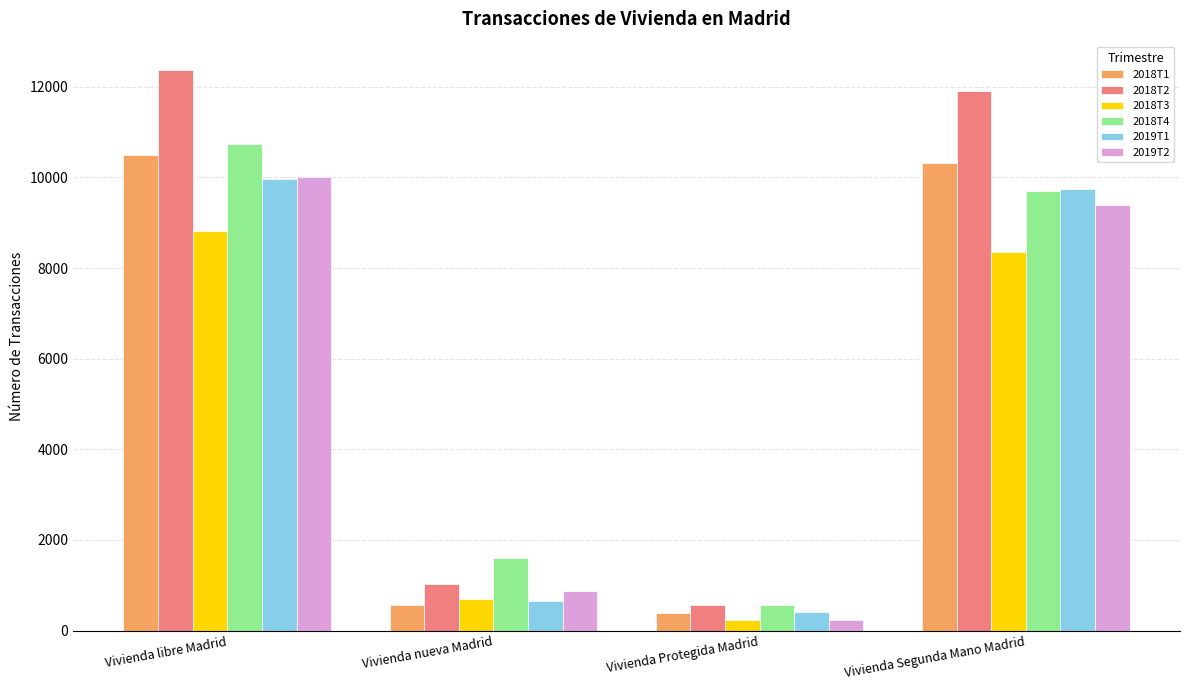

How many data points in 2019T1 are less than 9739?

2